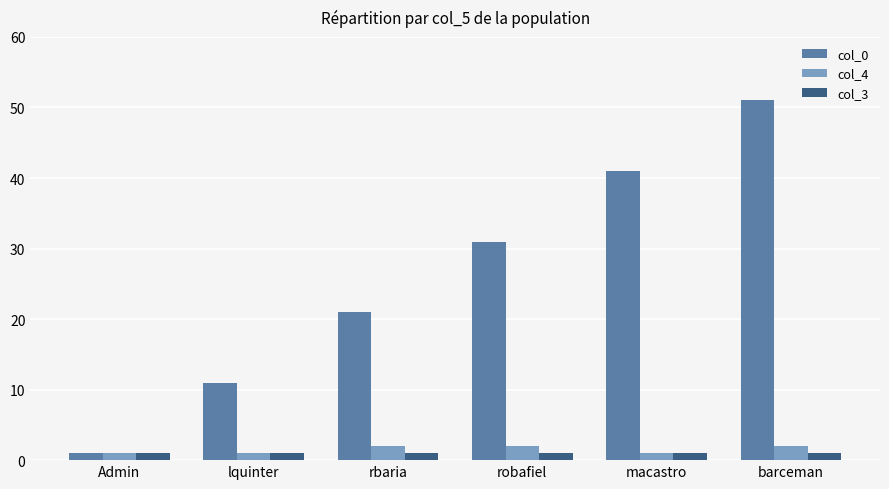

At which category does the chart reach its peak across all series?

barceman